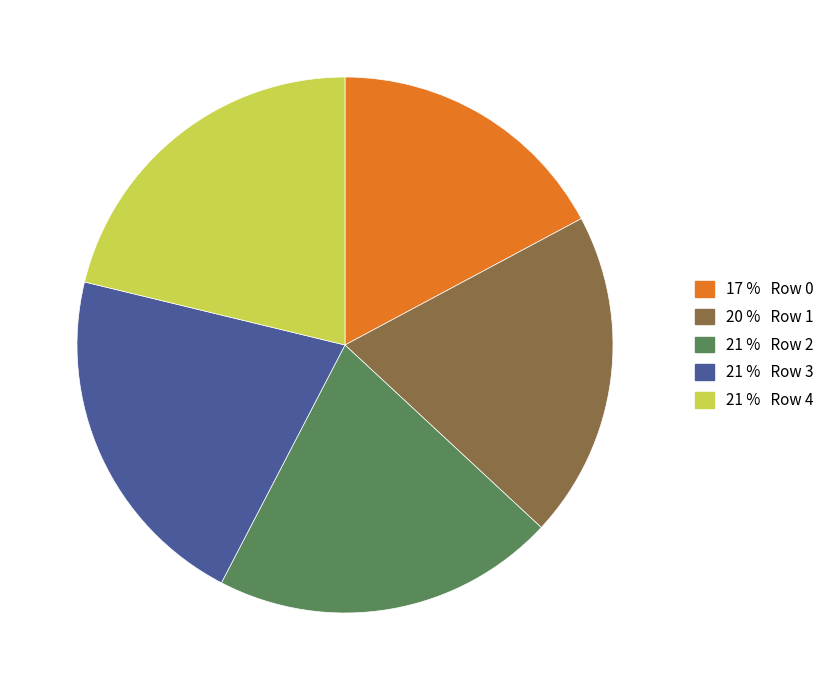

Does any single category account for the majority?

No